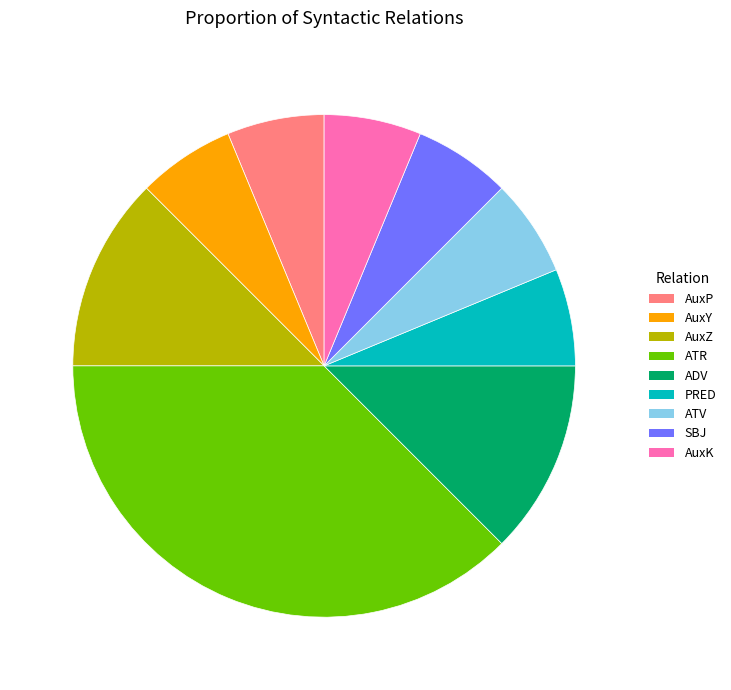

Does SBJ represent more than half of the total?

No